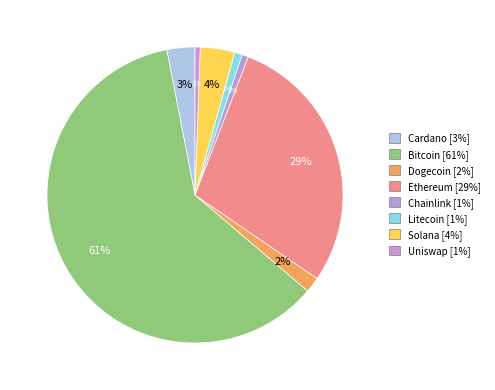

To the nearest percent, what is the difference between the largest and smallest slice percentages?

60%